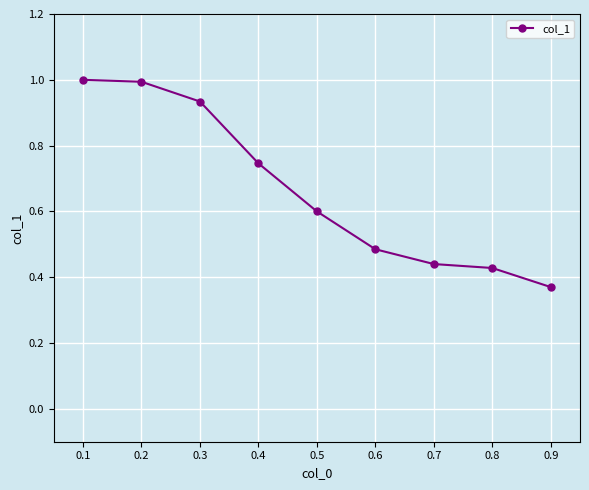

What is the change in value from 0.2 to 0.8?

-0.6